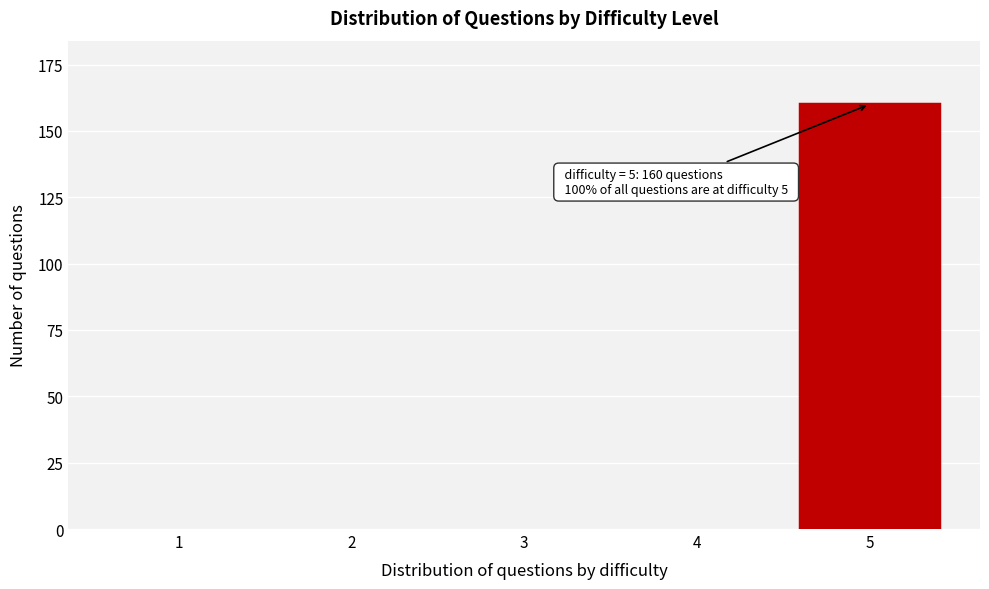

Reading left to right, transcribe all the data shown in this chart.

1=0	2=0	3=0	4=0	5=160